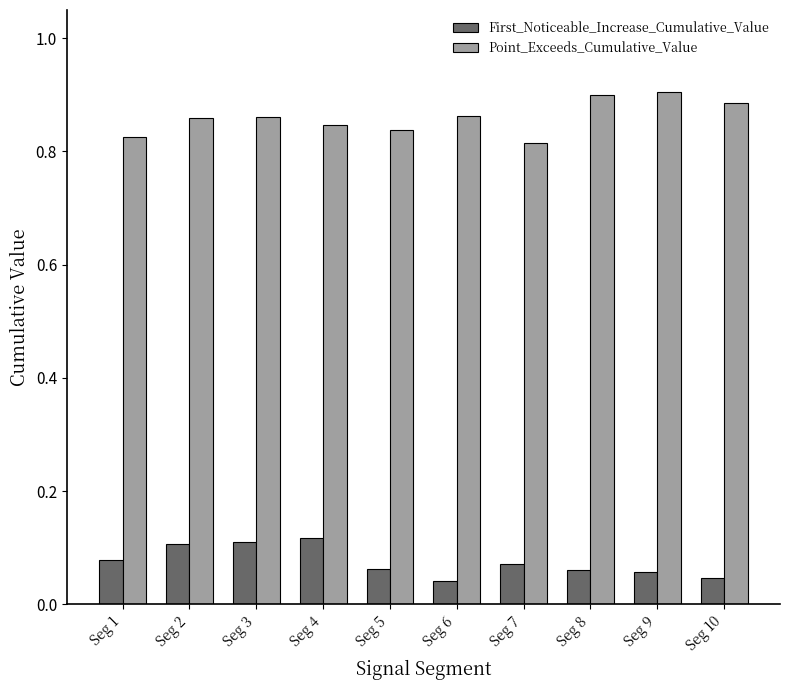

How many categories are shown in the chart?

10